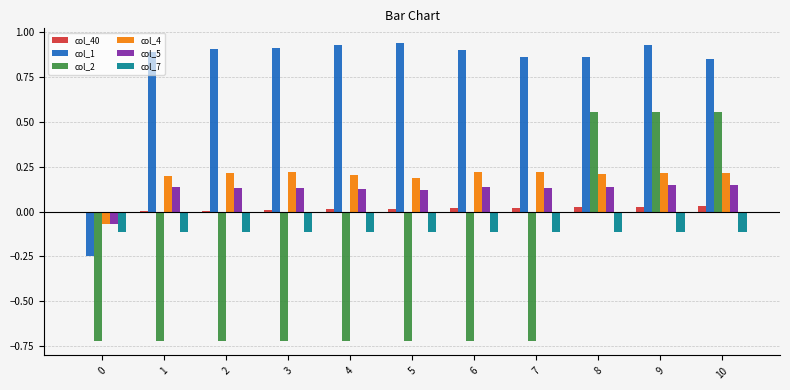

Which series changed the most between 4 and 9?

col_2